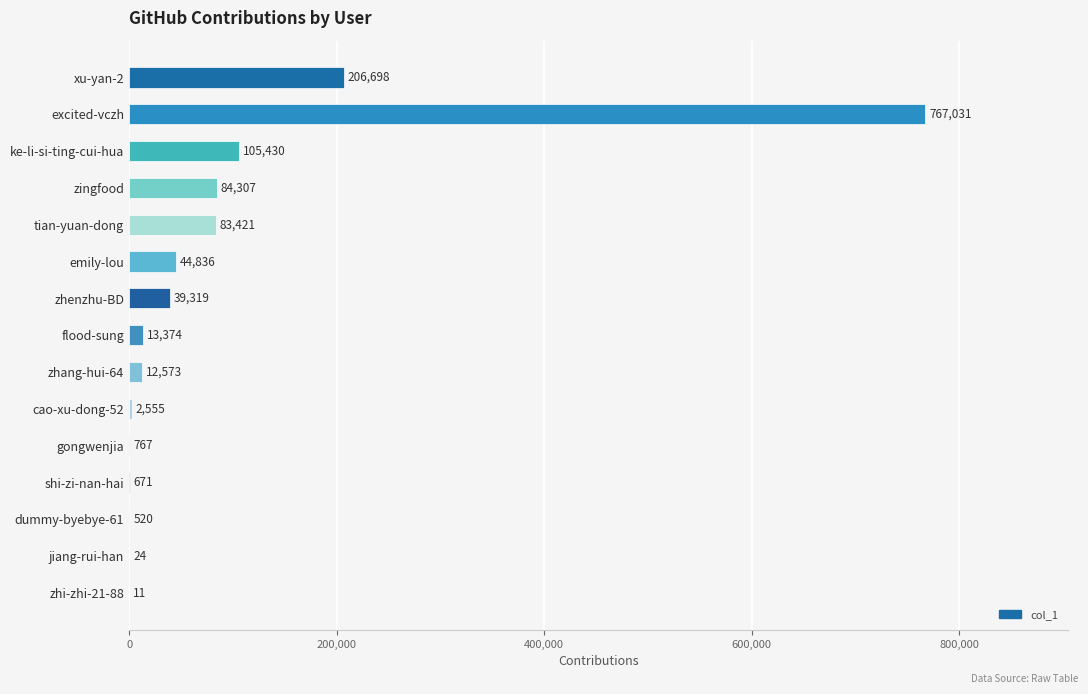

What is the sum of all values?

1361537